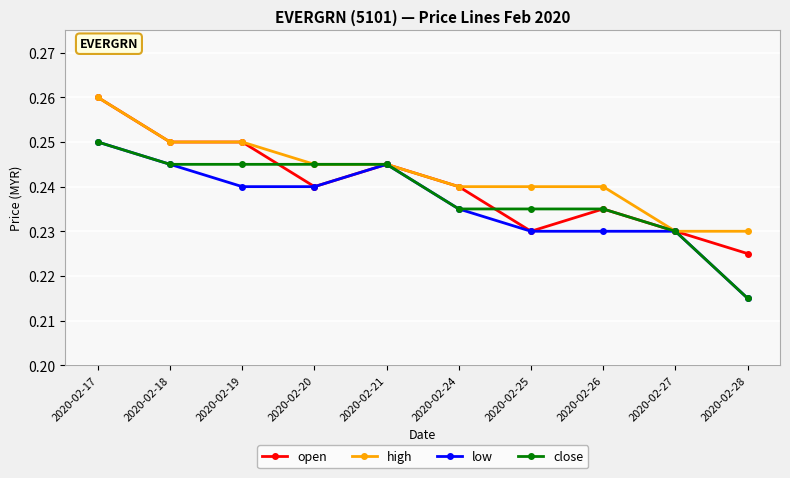

The value of high at 2020-02-26 is 0.4. True or false?

False